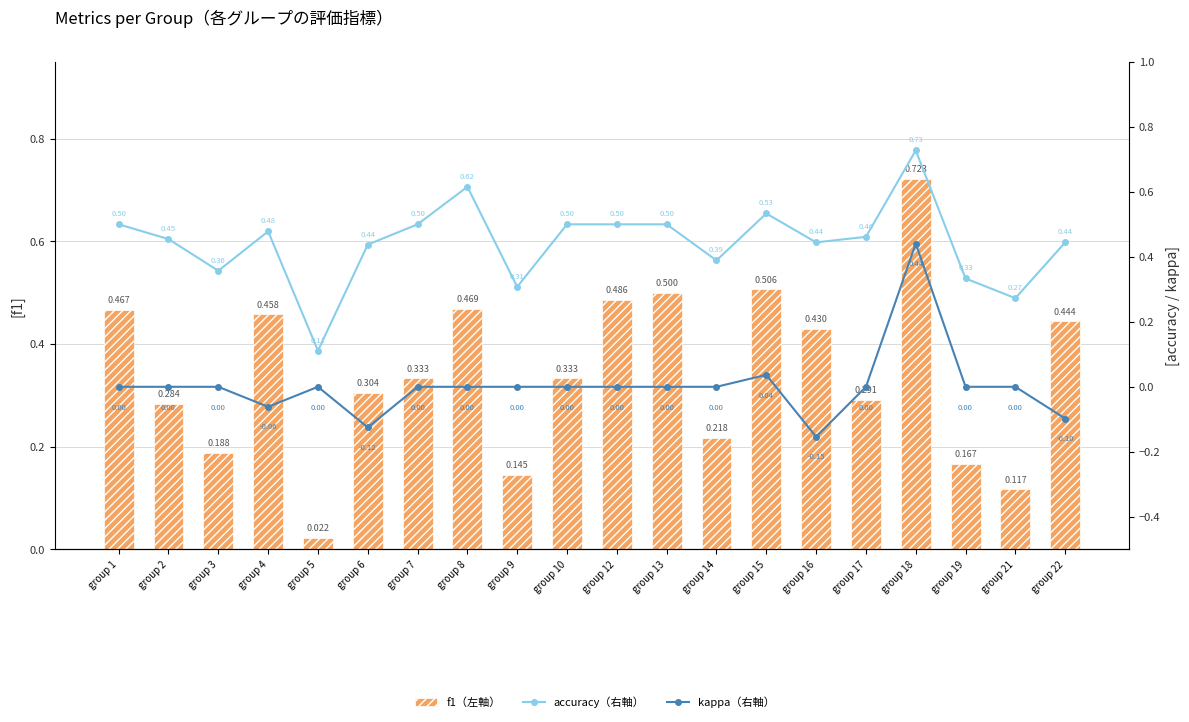

Reading right to left, transcribe all the data shown in this chart.

f1（左軸）: 0.4	0.1	0.2	0.7	0.3	0.4	0.5	0.2	0.5	0.5	0.3	0.1	0.5	0.3	0.3	0.0	0.5	0.2	0.3	0.5
accuracy（右軸）: 0.4	0.3	0.3	0.7	0.5	0.4	0.5	0.4	0.5	0.5	0.5	0.3	0.6	0.5	0.4	0.1	0.5	0.4	0.5	0.5
kappa（右軸）: -0.1	0.0	0.0	0.4	0.0	-0.2	0.0	0.0	0.0	0.0	0.0	0.0	0.0	0.0	-0.1	0.0	-0.1	0.0	0.0	0.0